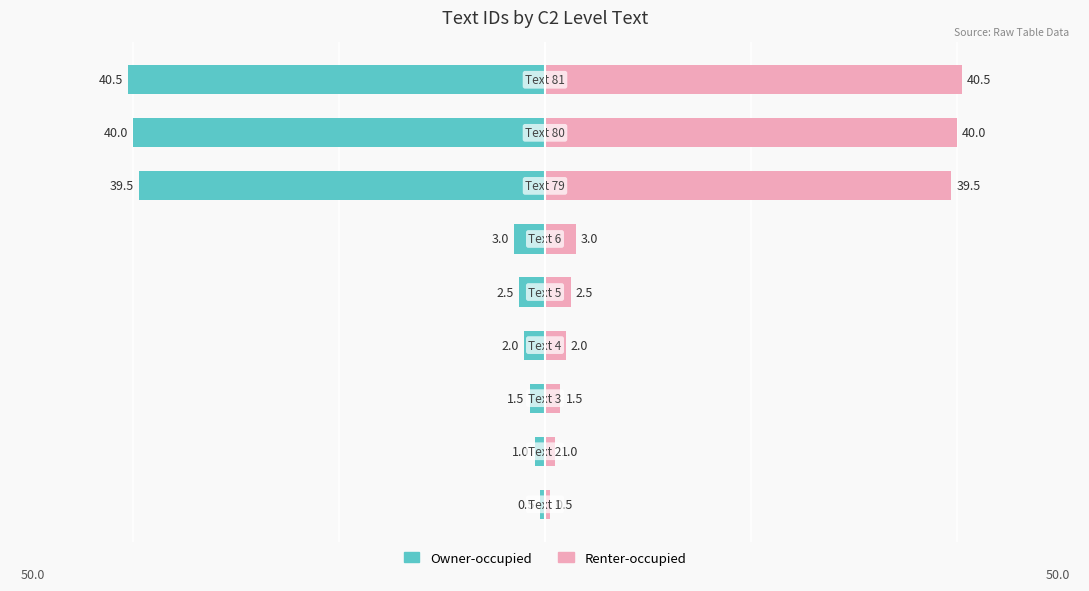

Which series has the largest range (max minus min)?

Owner-occupied